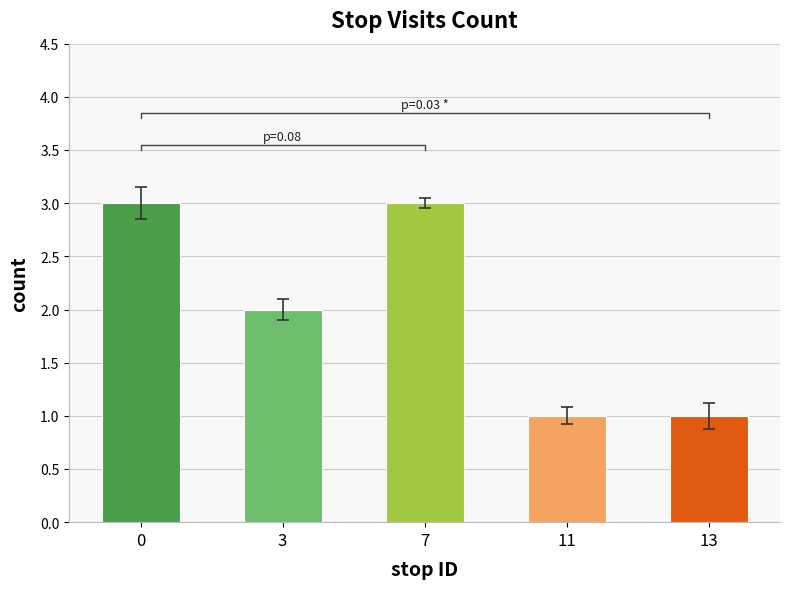

Approximately how many times larger is the value at 11 compared to 0?

0.3